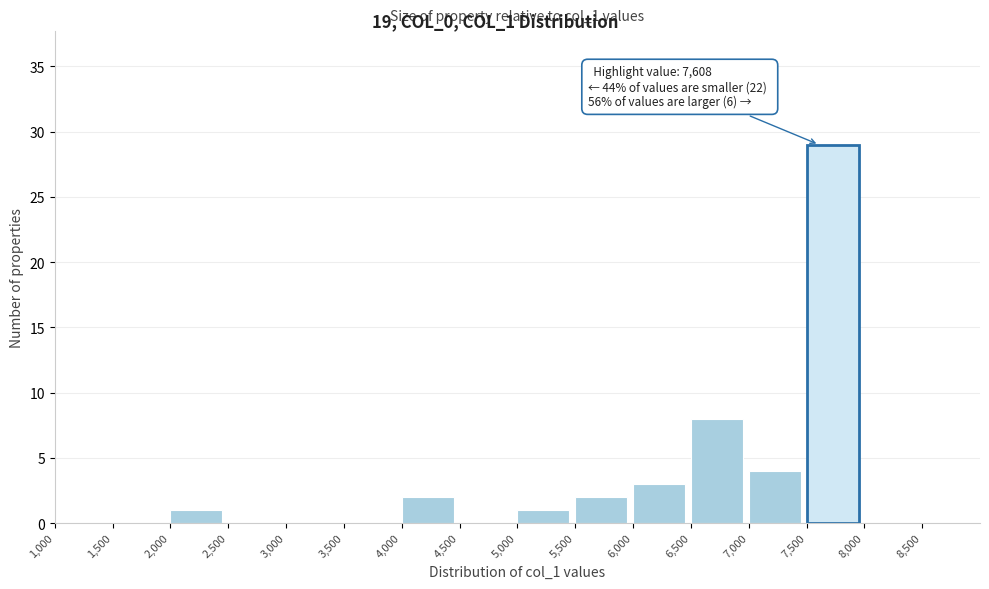

Over which range of the x-axis is the bar tallest?

7500 to 8000